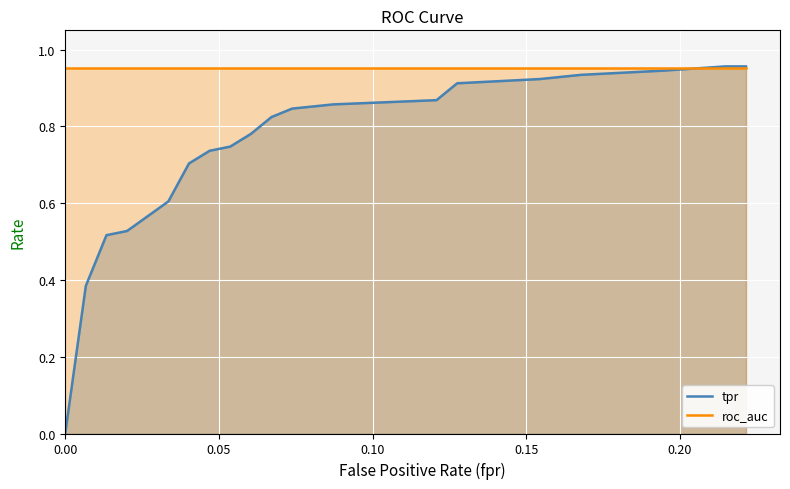

Which series has the largest total across all categories?

roc_auc